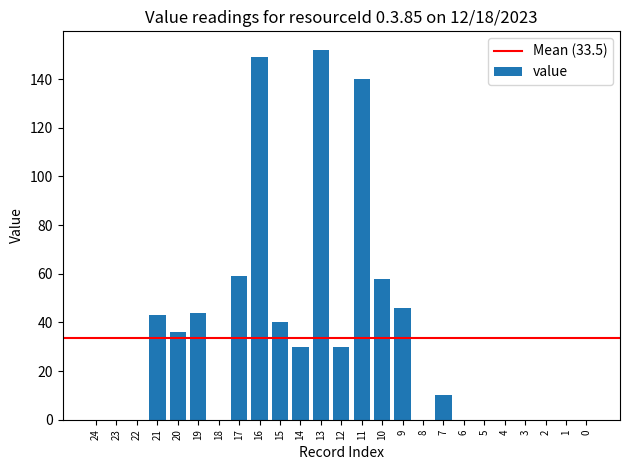

Is it true that the value at 16 is 59?

False